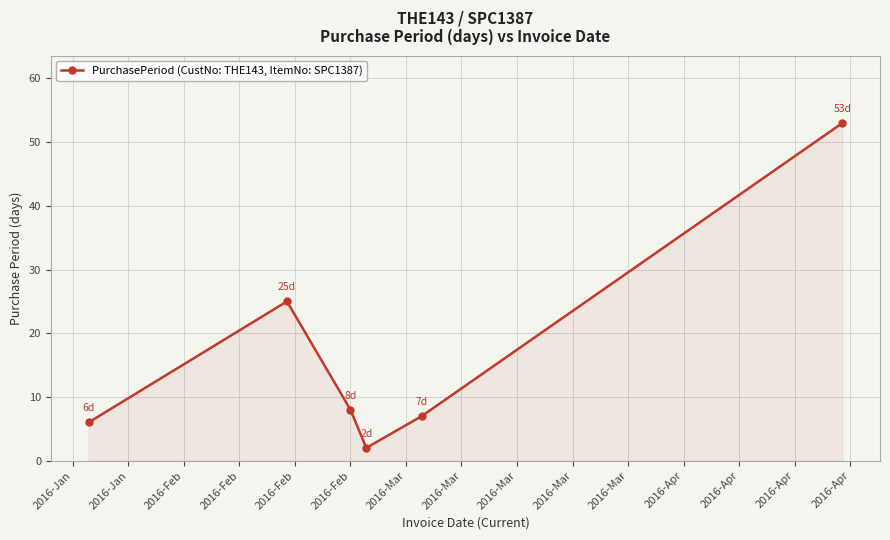

Reading left to right, list all the values displayed in this chart.

6	25	8	2	7	53